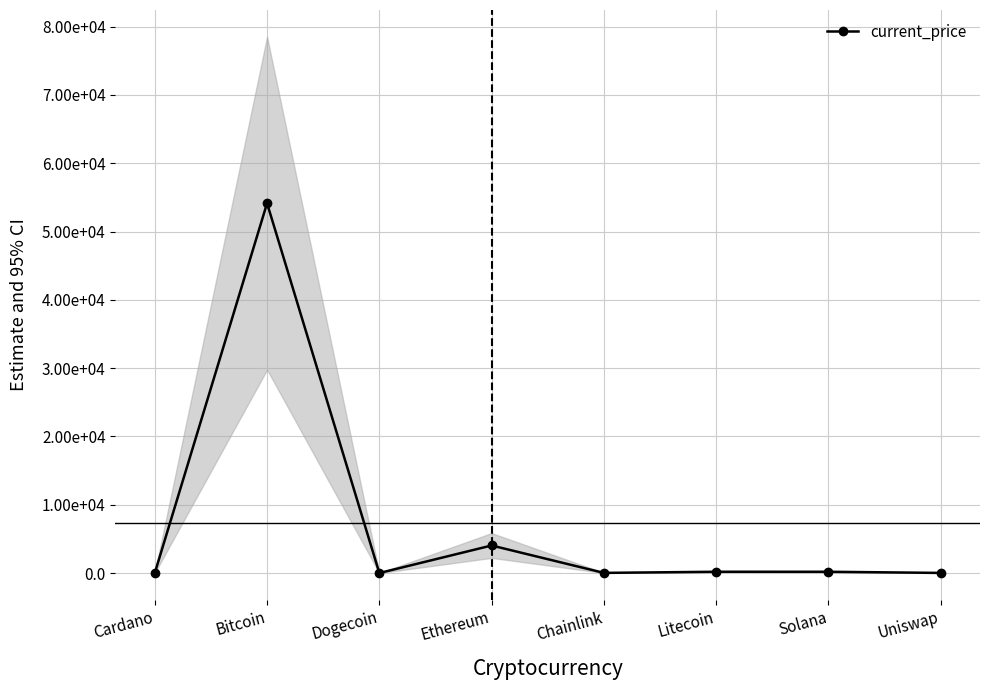

What position from the right is Solana?

2